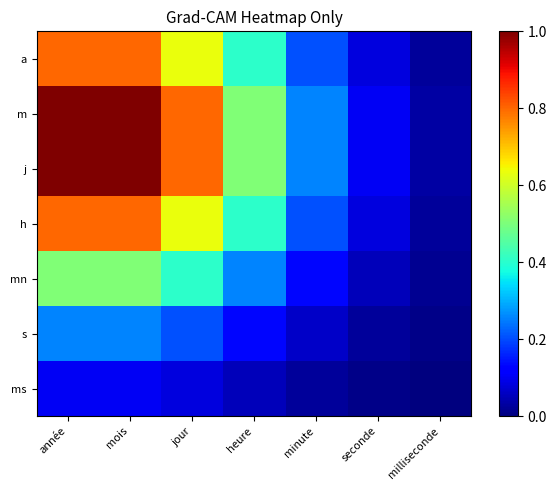

At which category is the sum across all series the highest?

année